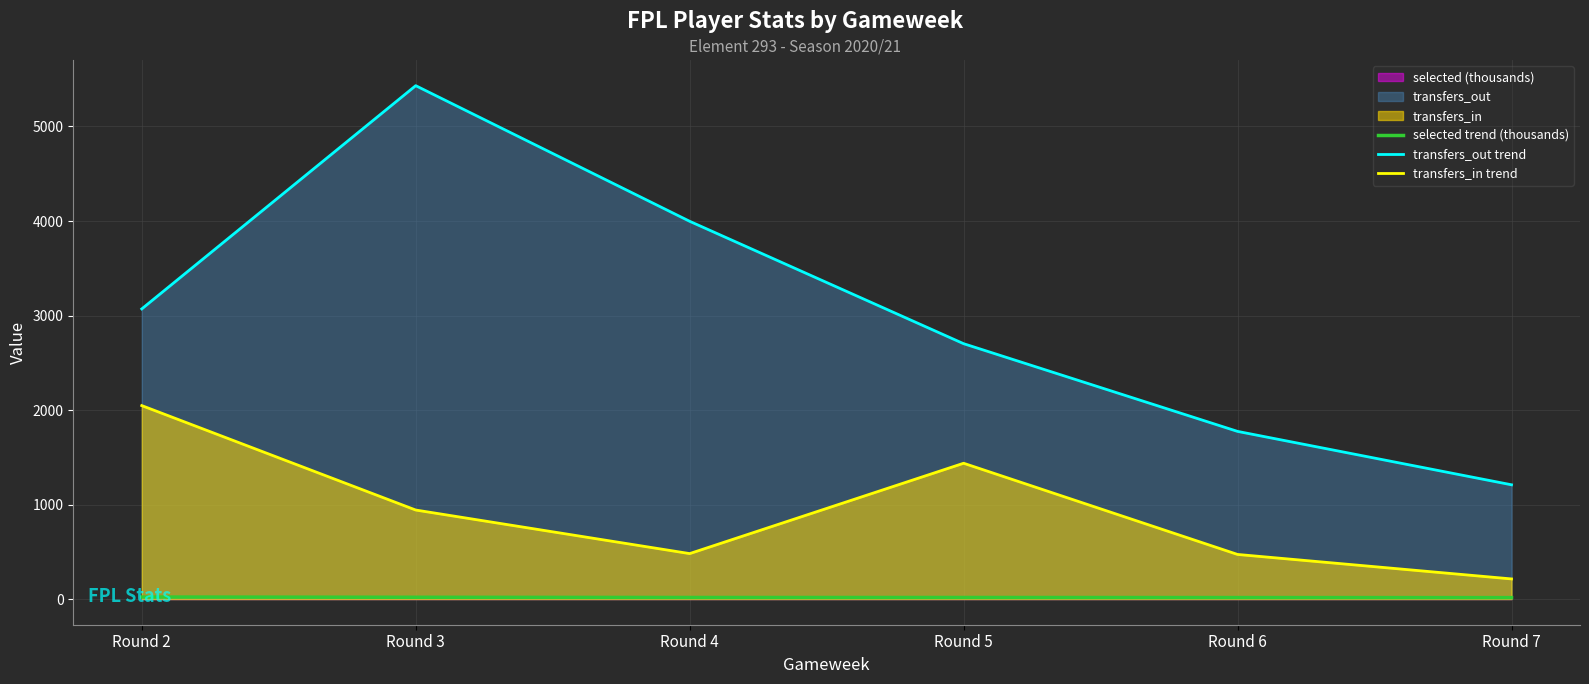

Which series changed the most between Round 4 and Round 6?

transfers_out trend